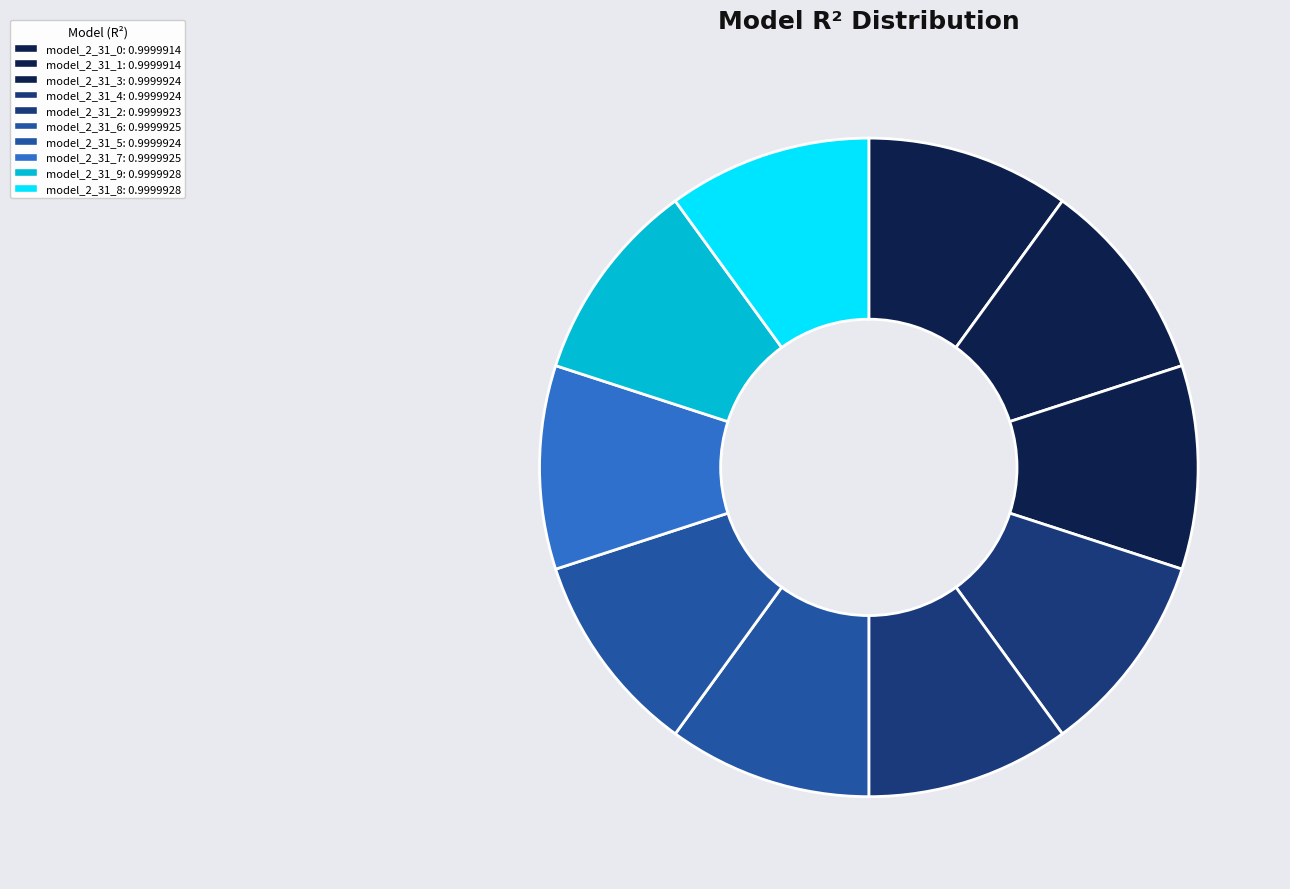

Is model_2_31_0 the majority of the pie?

No